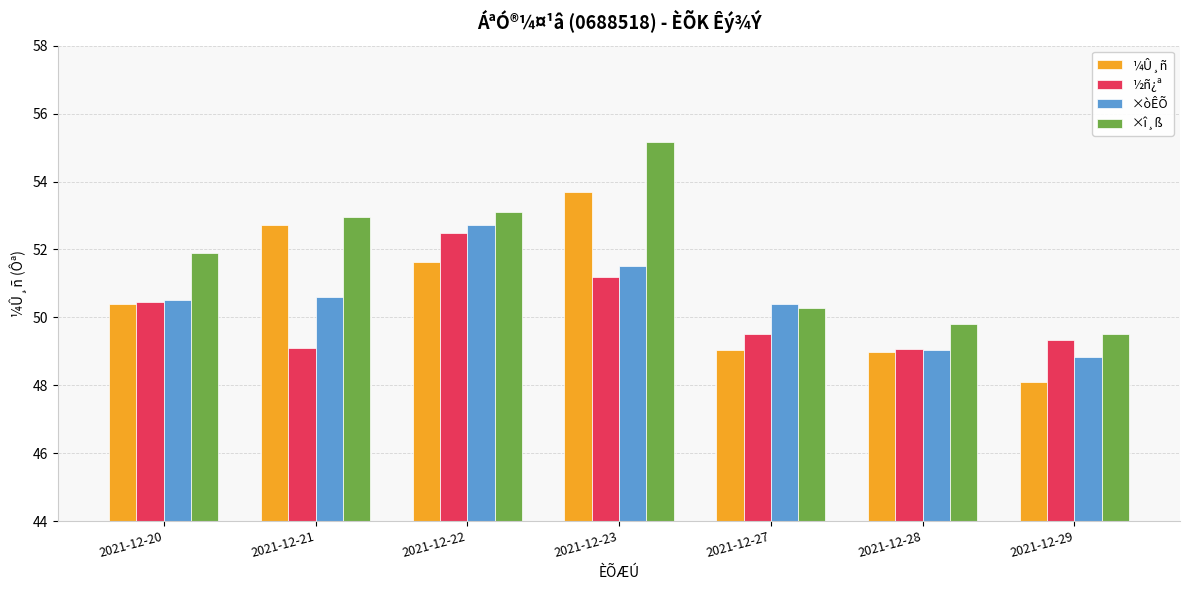

Does the chart contain stacked bars?

No